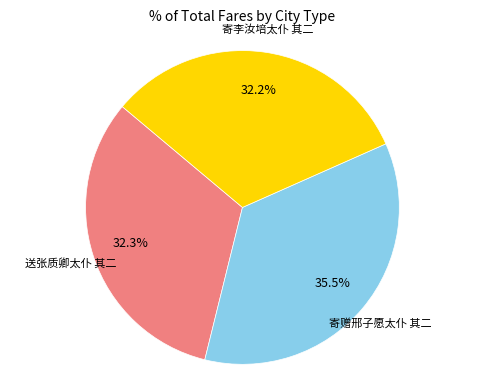

Do 寄赠邢子愿太仆 其二 and 寄李汝培太仆 其二 together represent more than half of the pie?

Yes